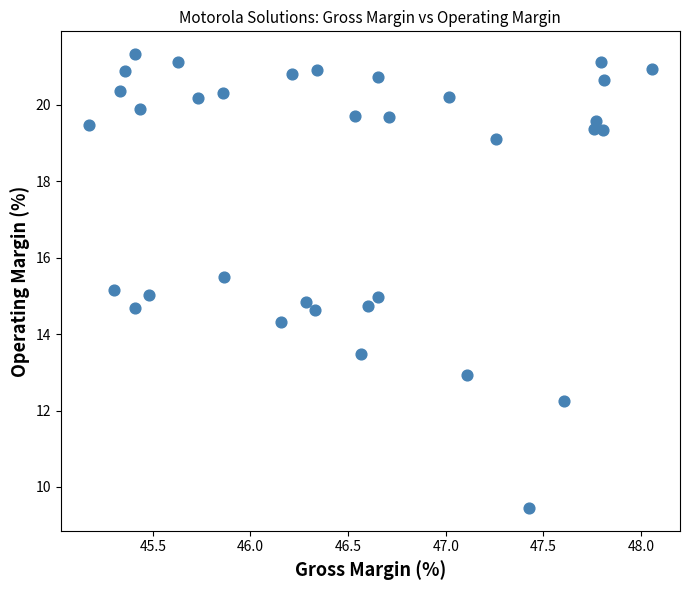

What is the range of Y values (max minus min)?

11.9